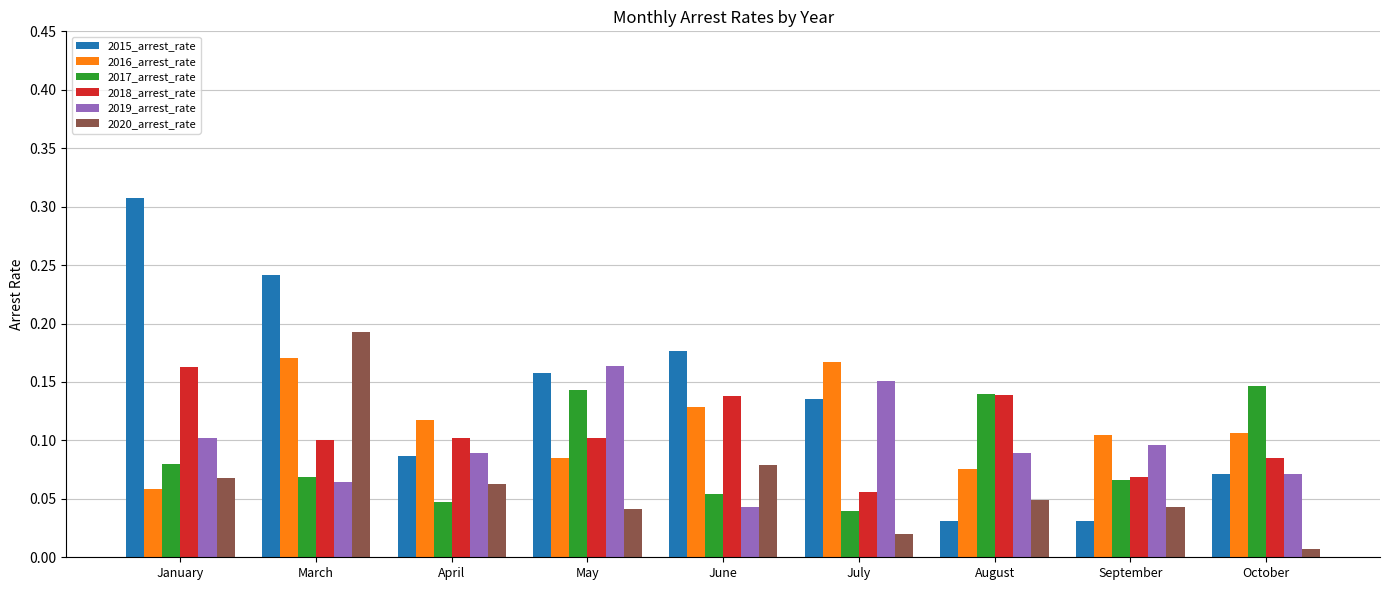

What is the total value across all series at January?

0.8